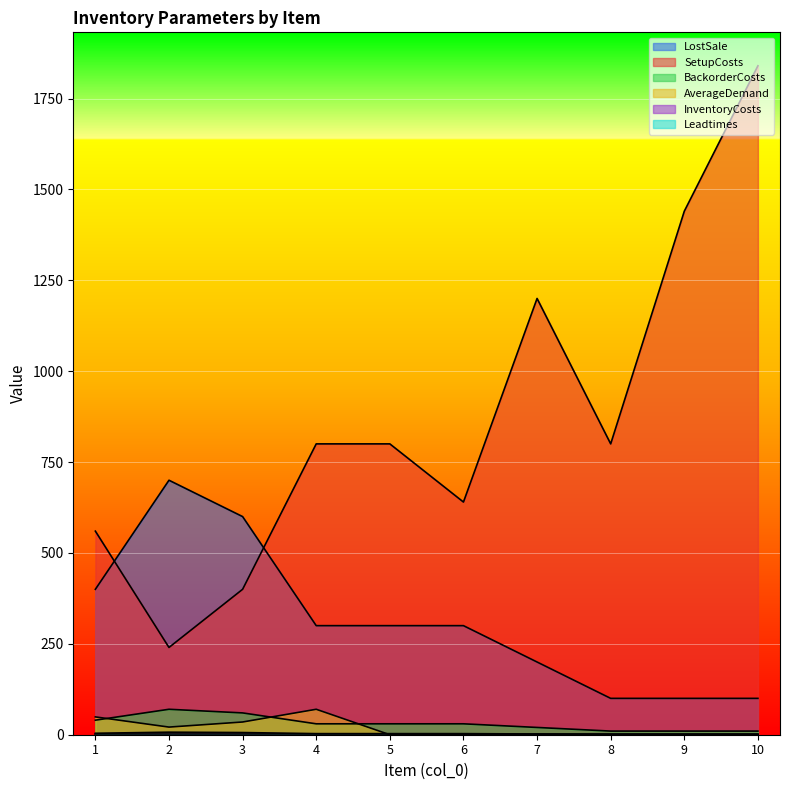

What is the greatest value displayed?

1840